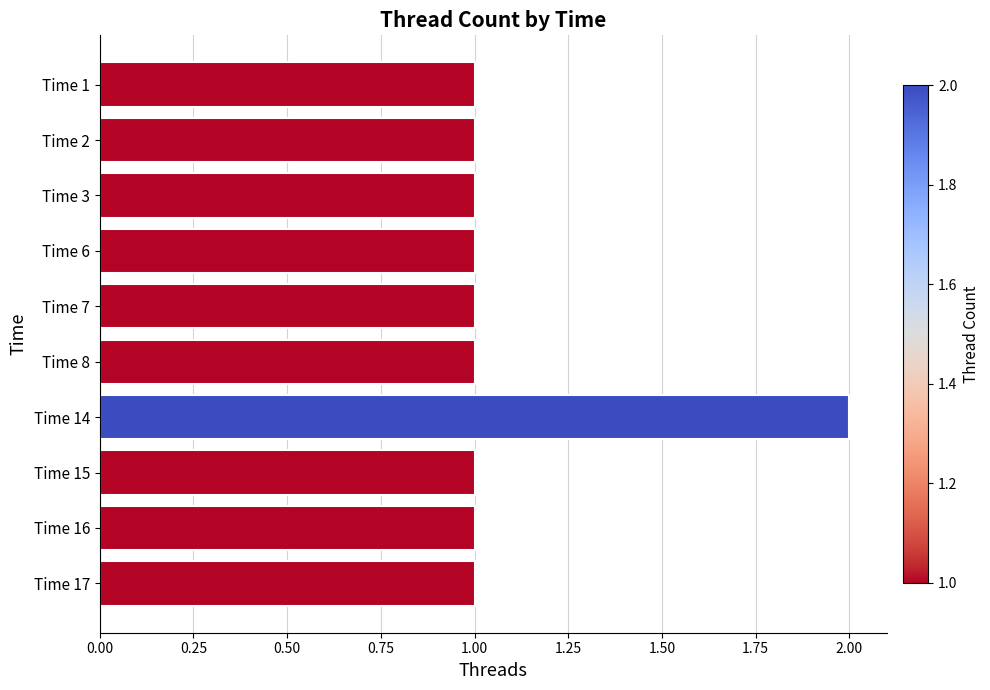

Which has a higher value, Time 6 or Time 14?

Time 14